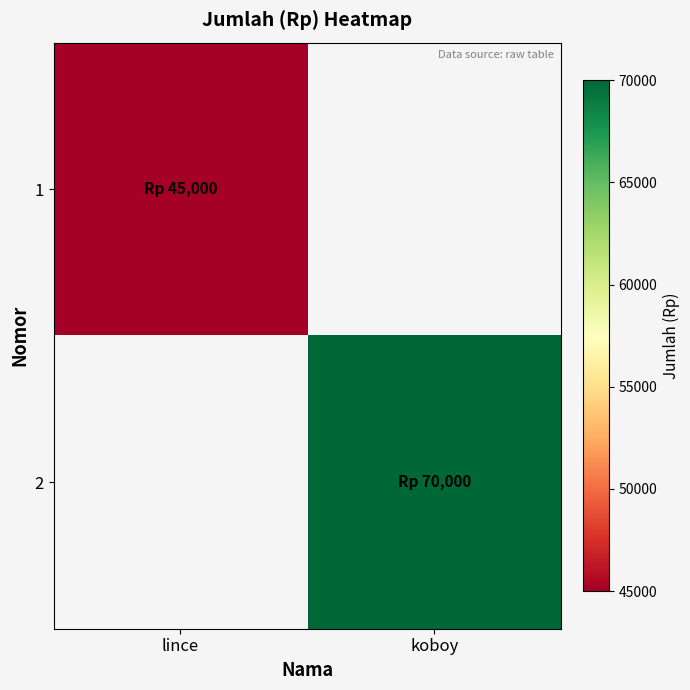

True or false: 2 has a value of 27810.1 at koboy.

False